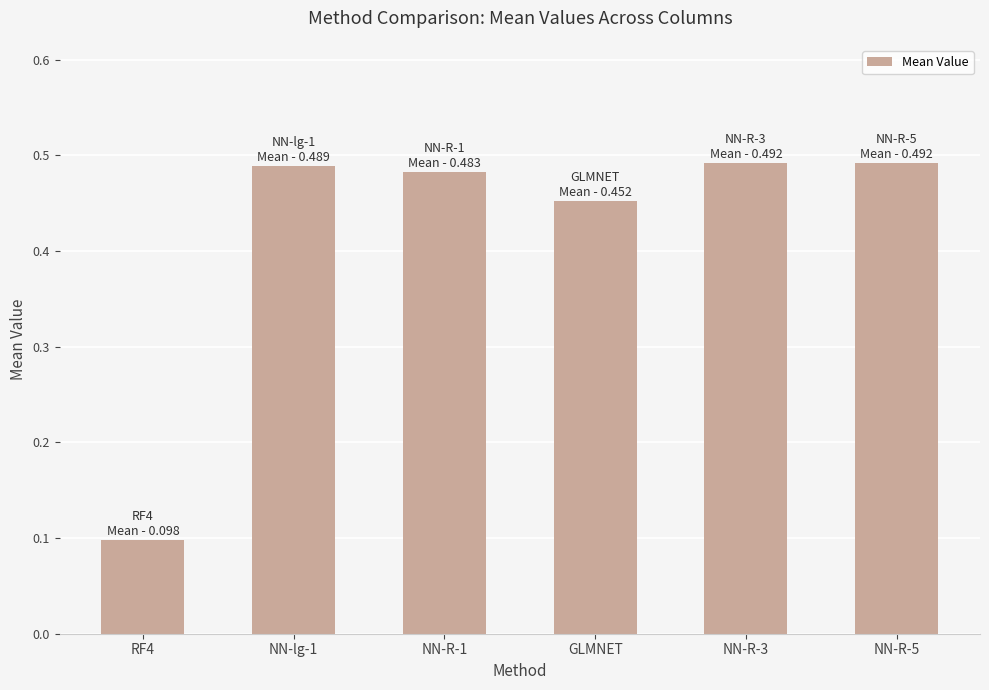

How many values are between 0 and 1?

6